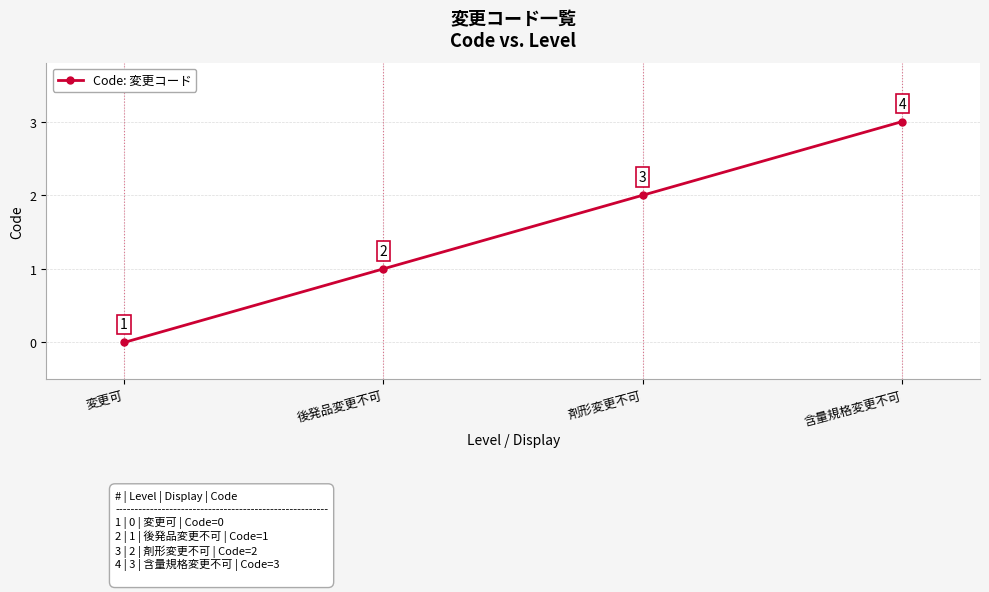

What is the value of the 4th point from the left?

3